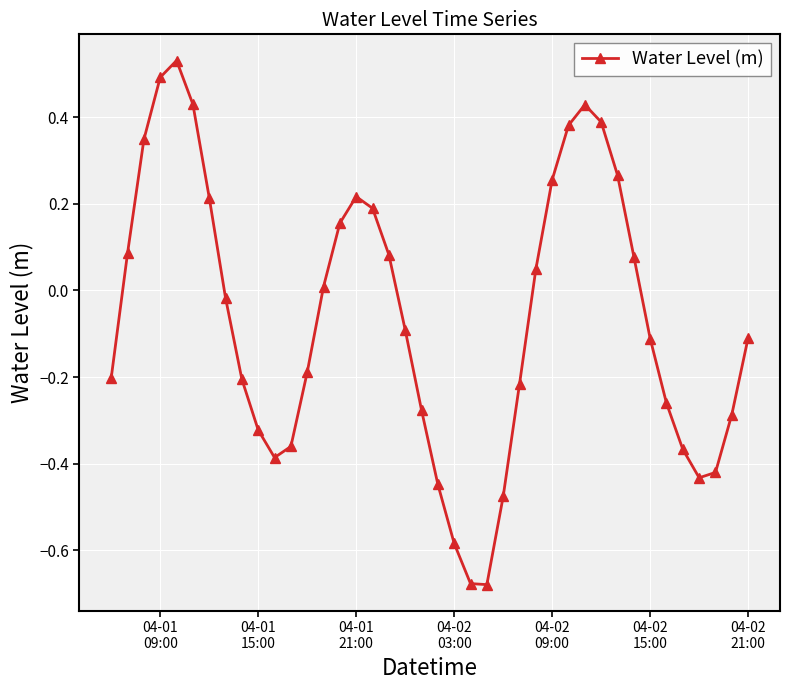

How many points are higher than both their immediate neighbors (excluding endpoints)?

3